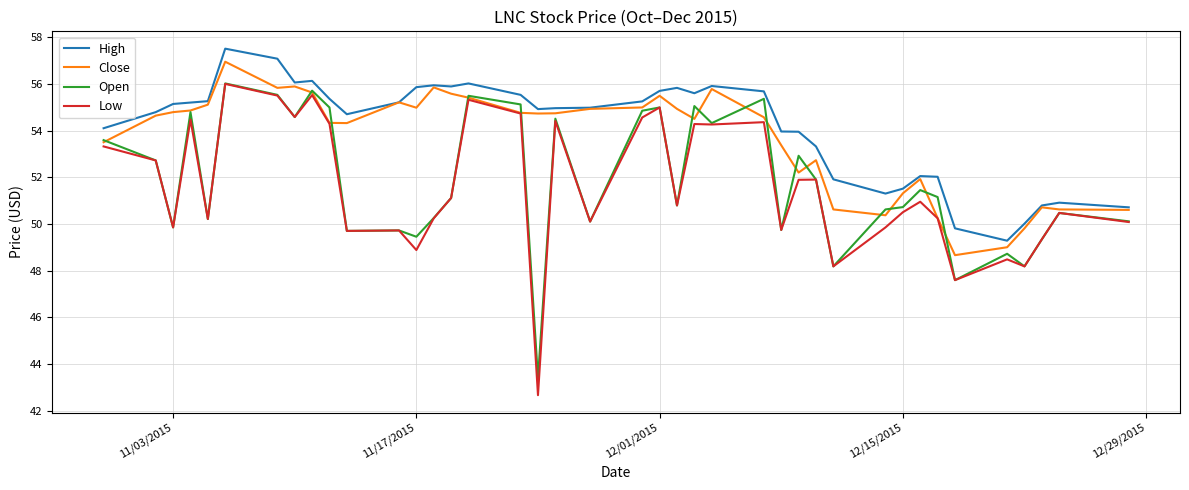

True or false: Low and High cross at least once.

False